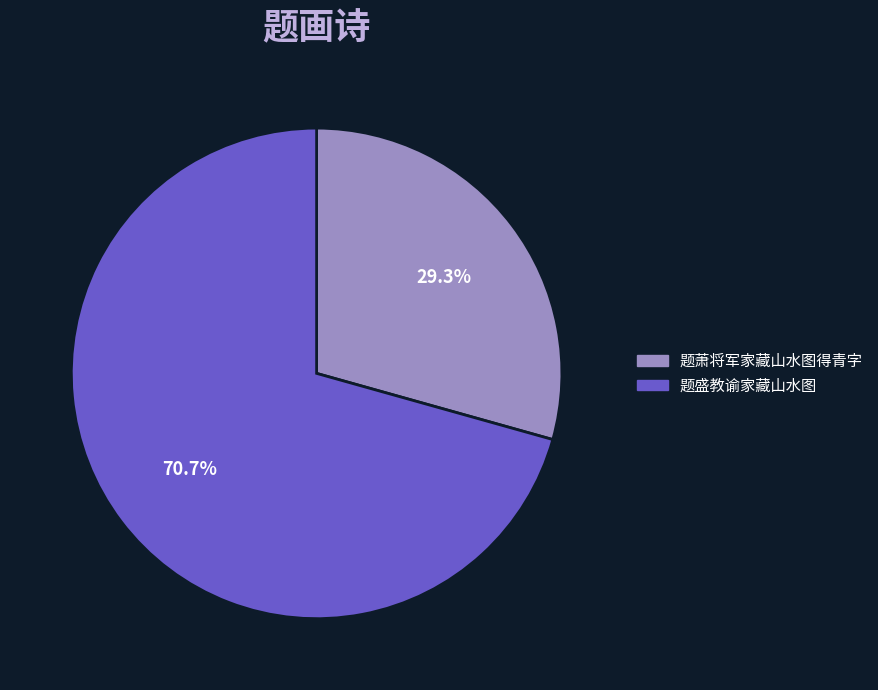

To the nearest percent, what percentage of the pie is 题萧将军家藏山水图得青字?

29%